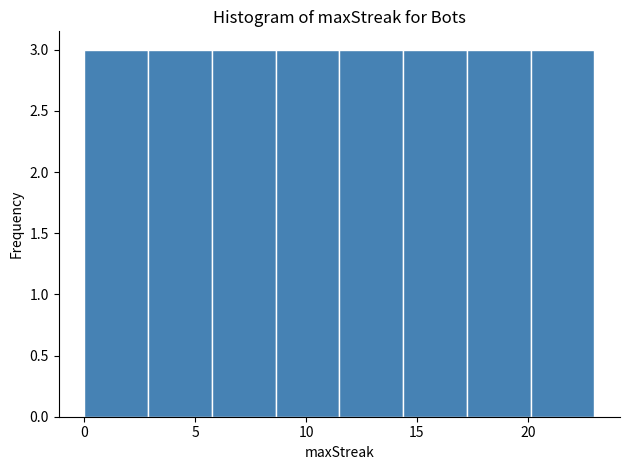

Reading left to right, transcribe this chart: for each bar, give the range it covers on the x-axis and its height. Neither the bar edges nor the heights are printed on the chart, so give them approximately, as read against the axes.

0.0 to 3.0: 3
3.0 to 6.0: 3
6.0 to 8.5: 3
8.5 to 11.5: 3
11.5 to 14.5: 3
14.5 to 17.5: 3
17.5 to 20.0: 3
20.0 to 23.0: 3